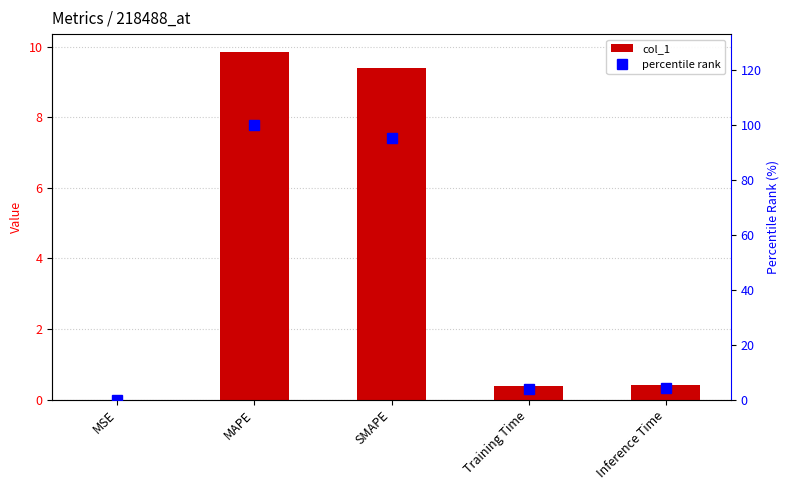

Reading left to right, transcribe all the data shown in this chart.

col_1: MSE=0.0	MAPE=9.9	SMAPE=9.4	Training Time=0.4	Inference Time=0.4
percentile rank: MSE=0.0	MAPE=100.0	SMAPE=95.3	Training Time=3.8	Inference Time=4.1